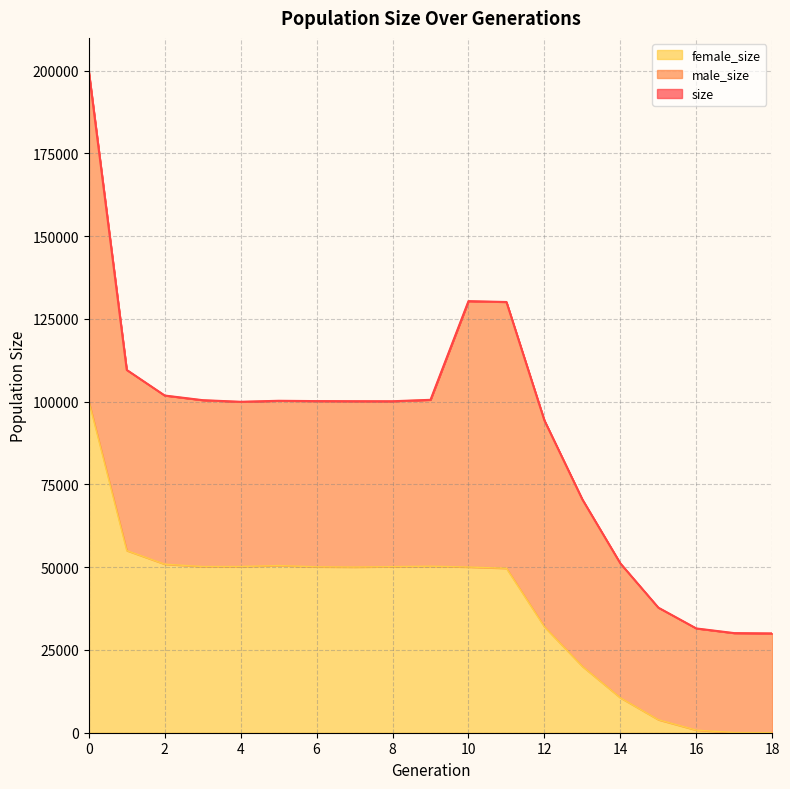

True or false: female_size has a value of 23423 at 7.

False